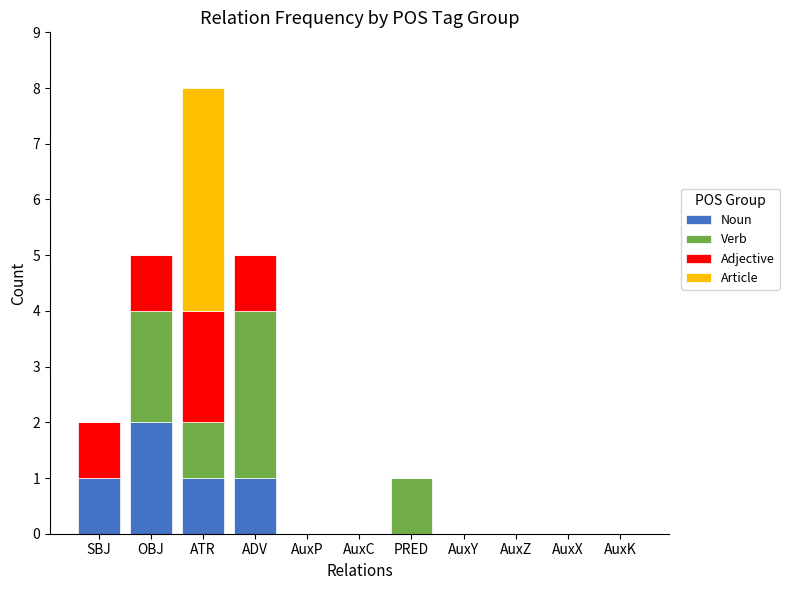

Is it true that Noun equals -1 at AuxP?

False